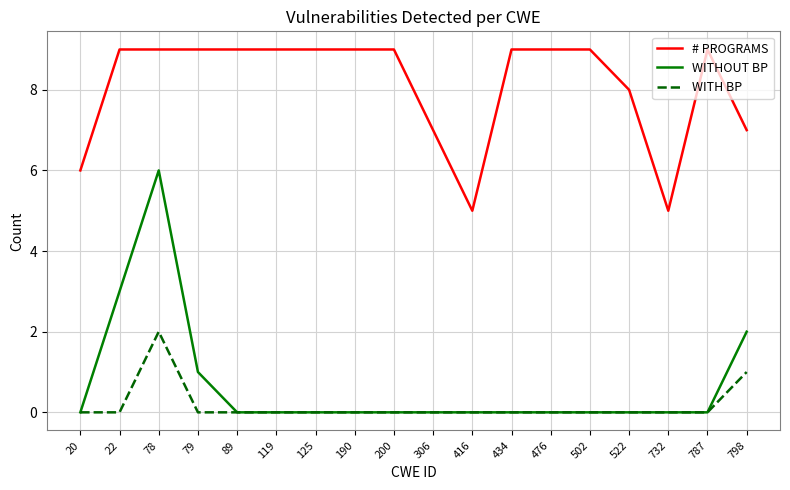

Reading left to right, what are all the values shown in this chart?

# PROGRAMS: 6	9	9	9	9	9	9	9	9	7	5	9	9	9	8	5	9	7
WITHOUT BP: 0	3	6	1	0	0	0	0	0	0	0	0	0	0	0	0	0	2
WITH BP: 0	0	2	0	0	0	0	0	0	0	0	0	0	0	0	0	0	1